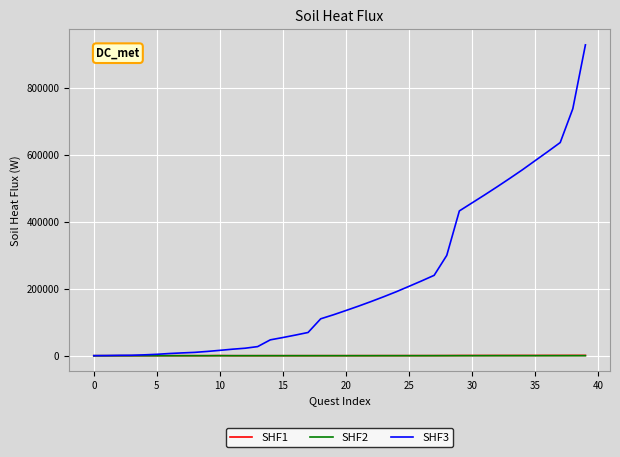

Which series has the largest total across all categories?

SHF3